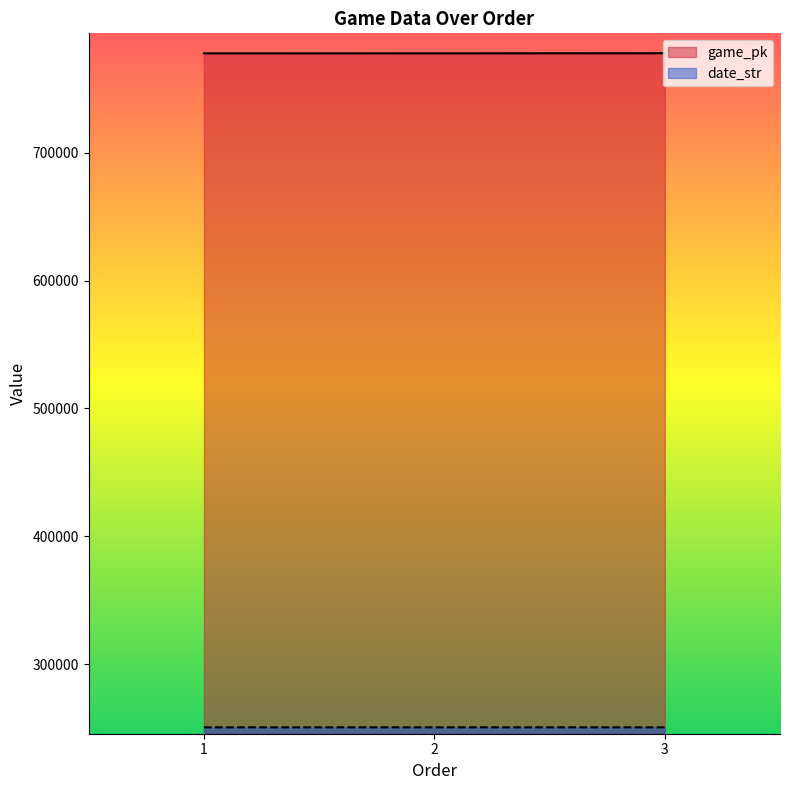

At which label does date_str first exceed 250526?

1